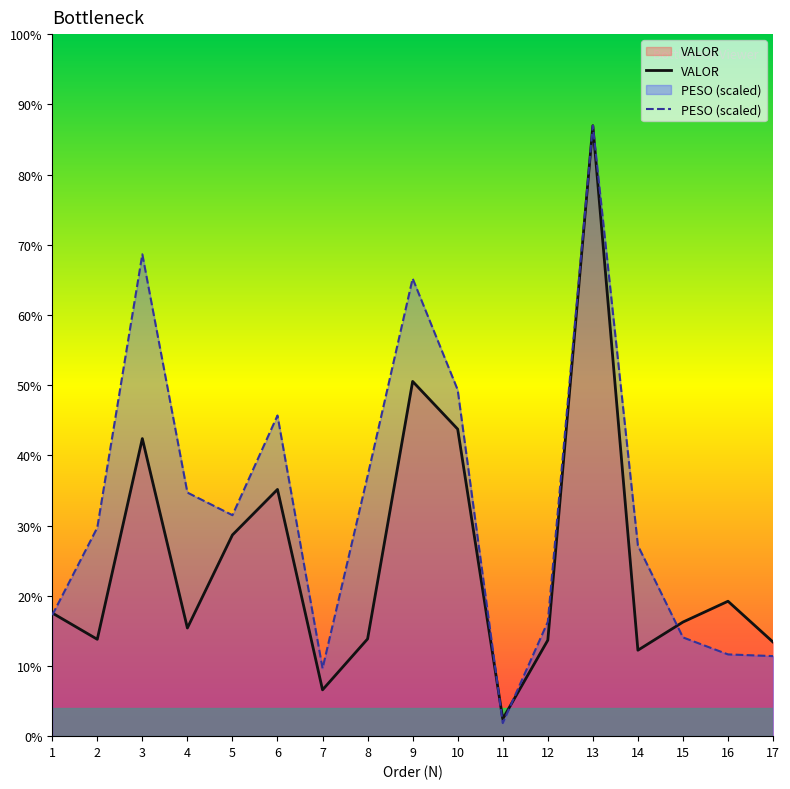

Which series has the widest spread of values?

PESO (scaled)